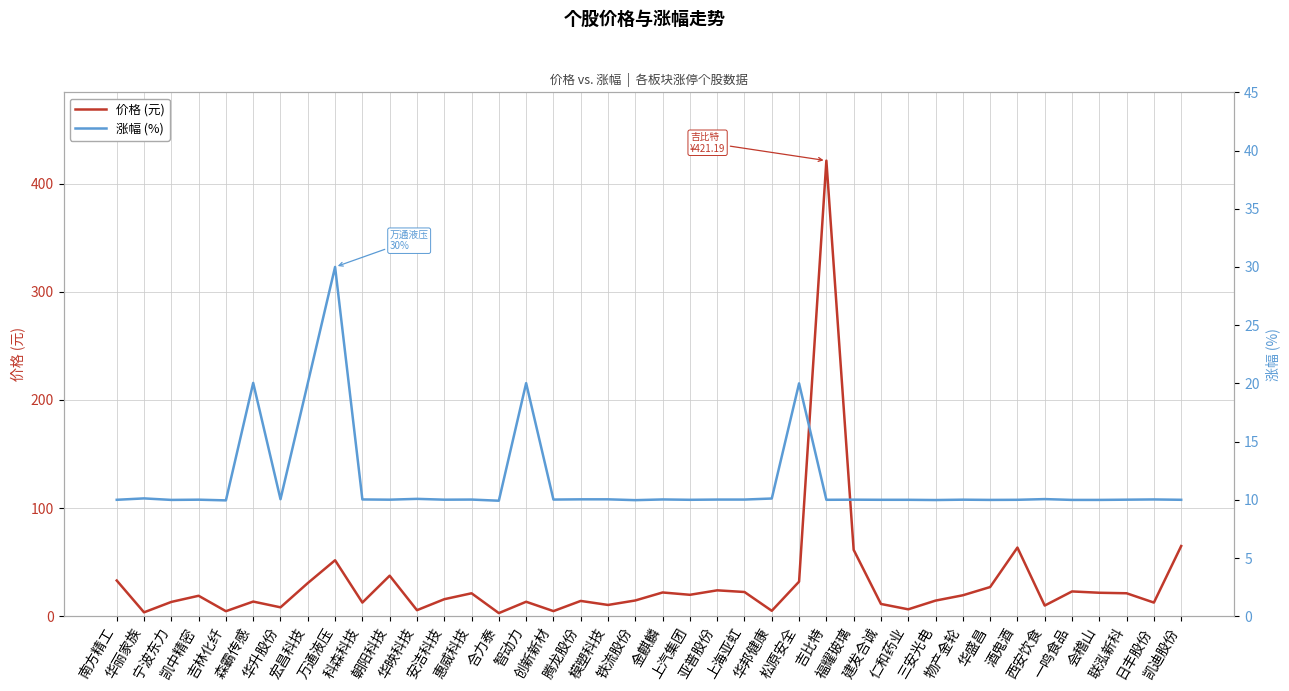

List the series in order of their peak value, lowest first.

涨幅 (%), 价格 (元)